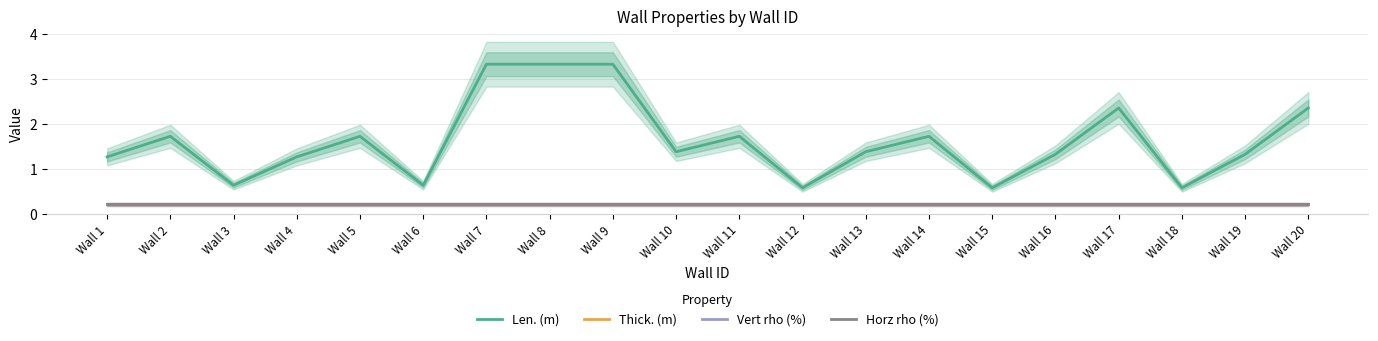

What is the sum of all Vert rho (%) values?

4.2